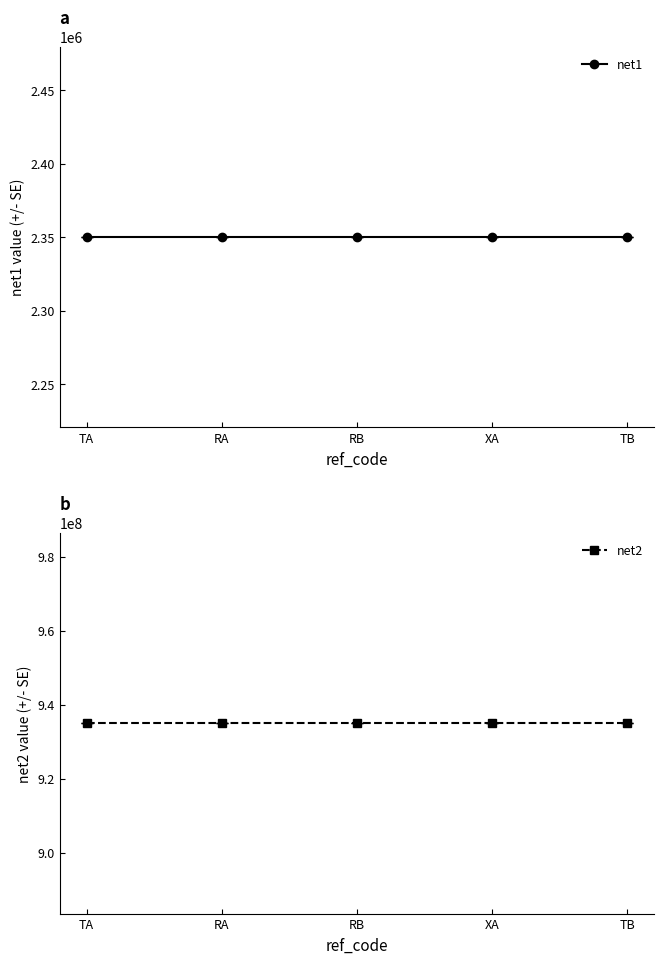

What is the lowest value of the net2 series?

935000000